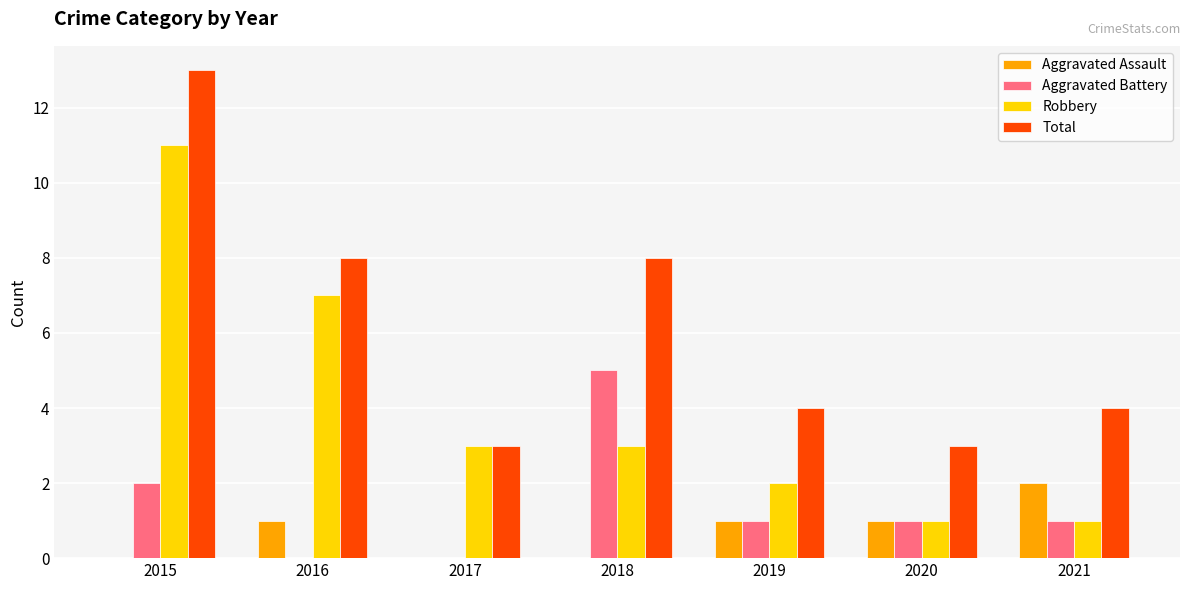

Between 2018 and 2020, which series saw the biggest shift?

Total